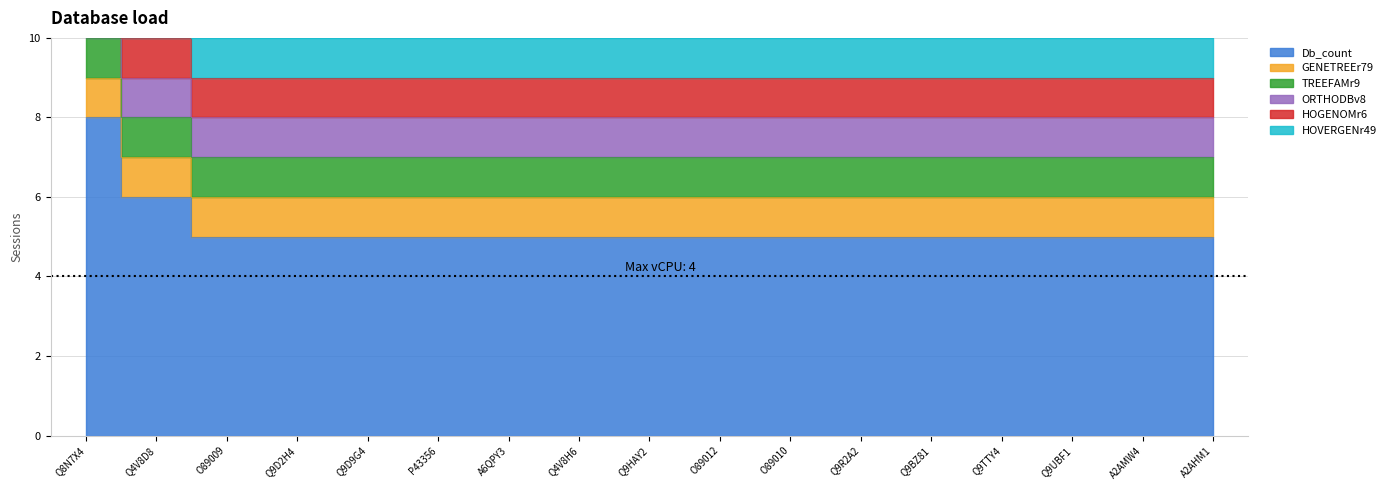

Does the chart display data point markers on the line(s)?

No